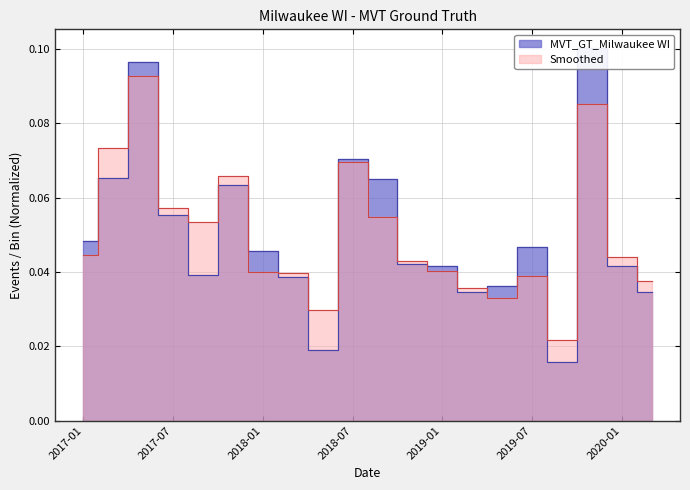

How many distinct data groups are displayed?

2